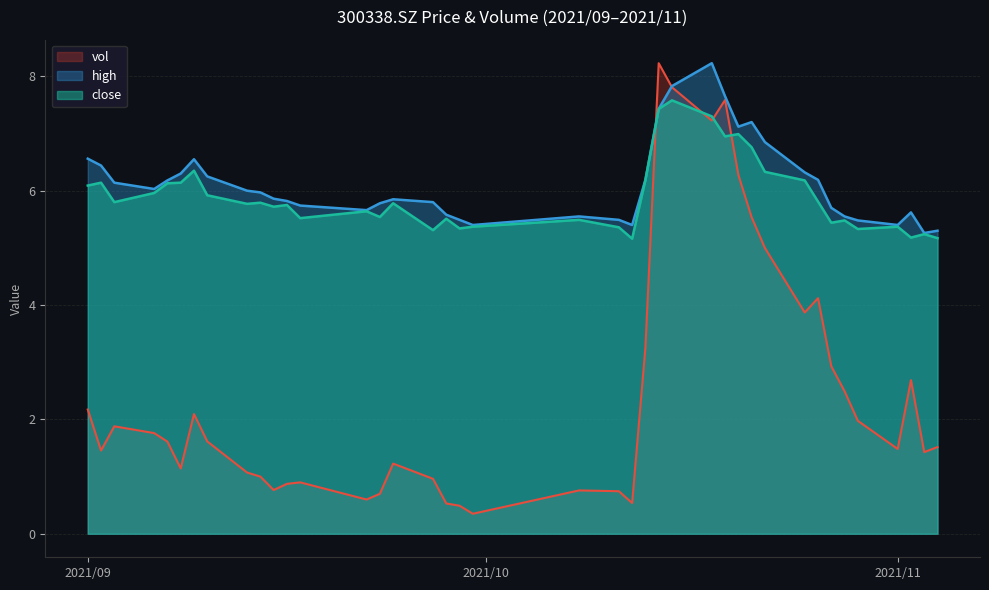

How many lines are shown in the chart?

3